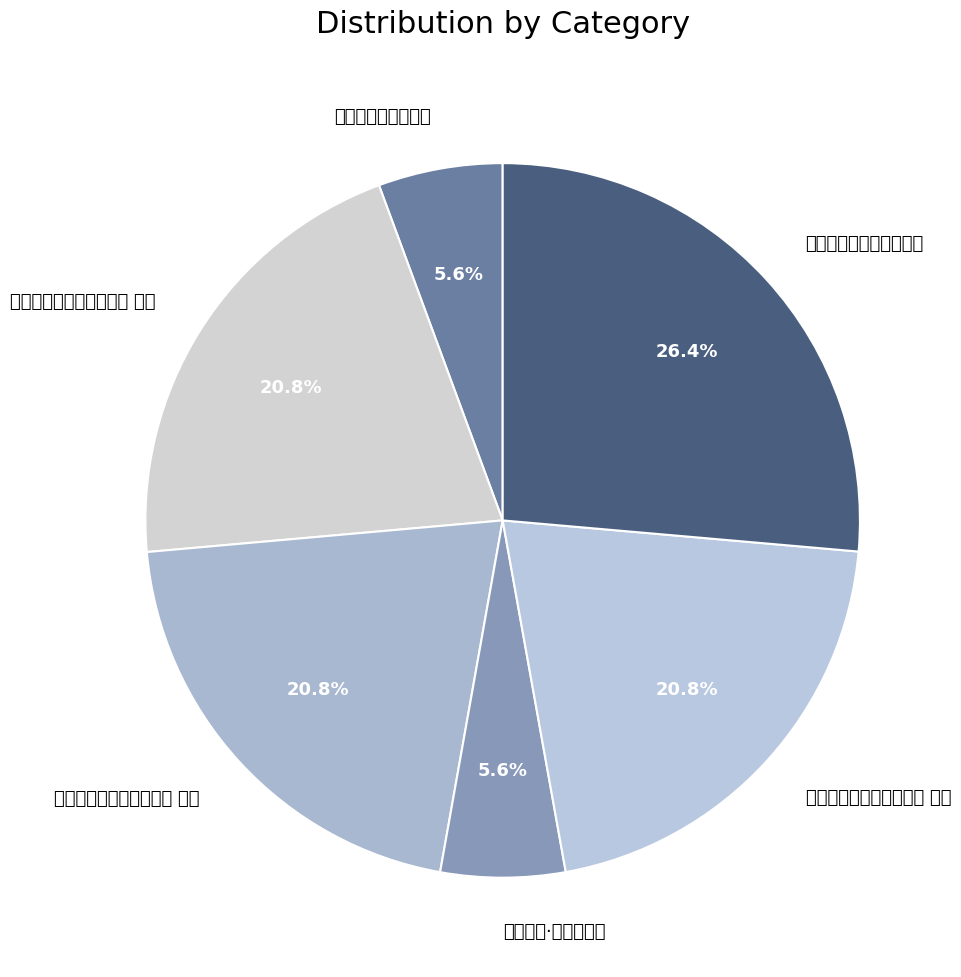

What percentage is NOT represented by 代人上叔母张氏生辰三首 其三?

79.2%